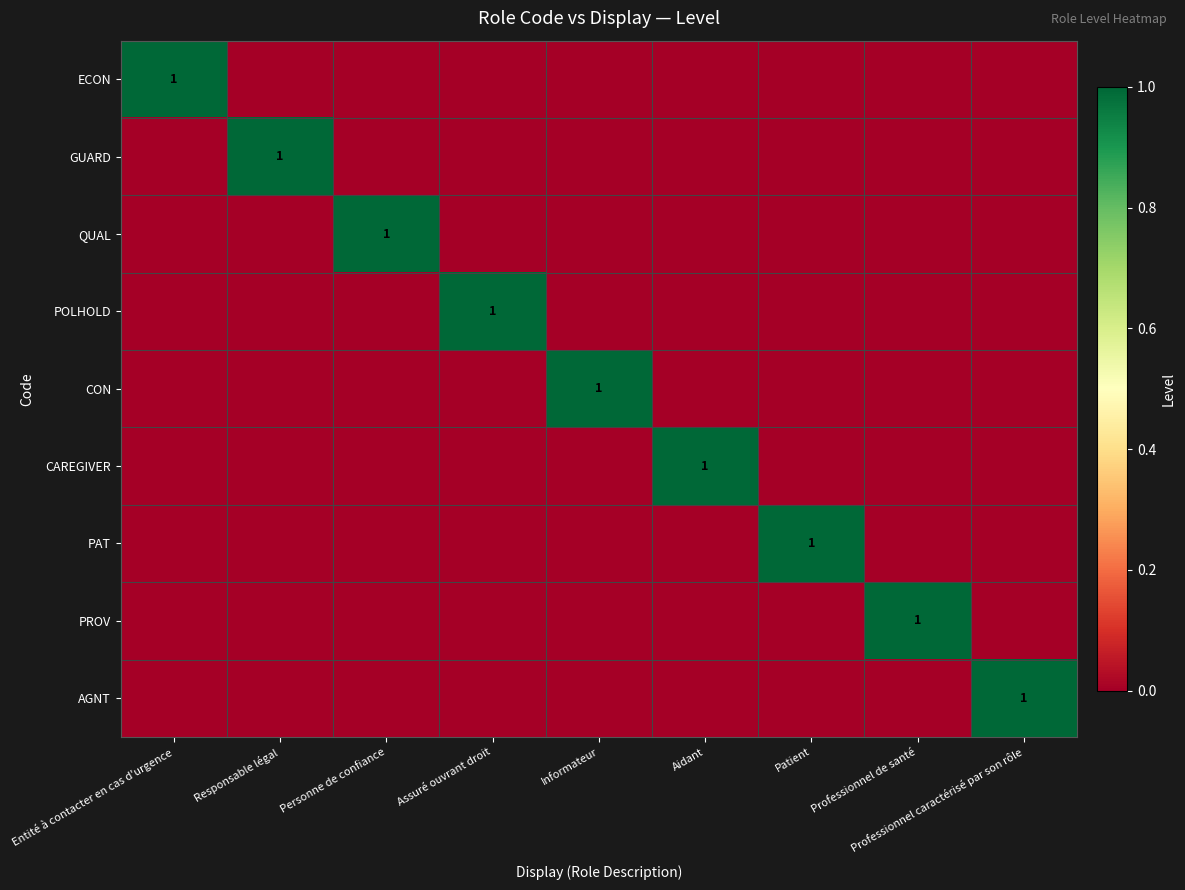

The value of QUAL at Personne de confiance is 0. True or false?

False